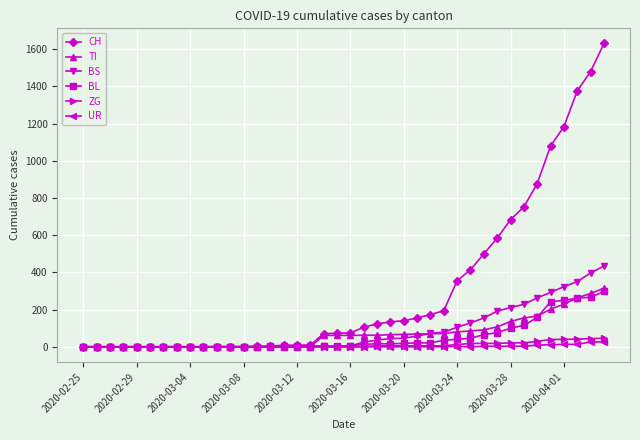

Which series has the widest spread of values?

CH